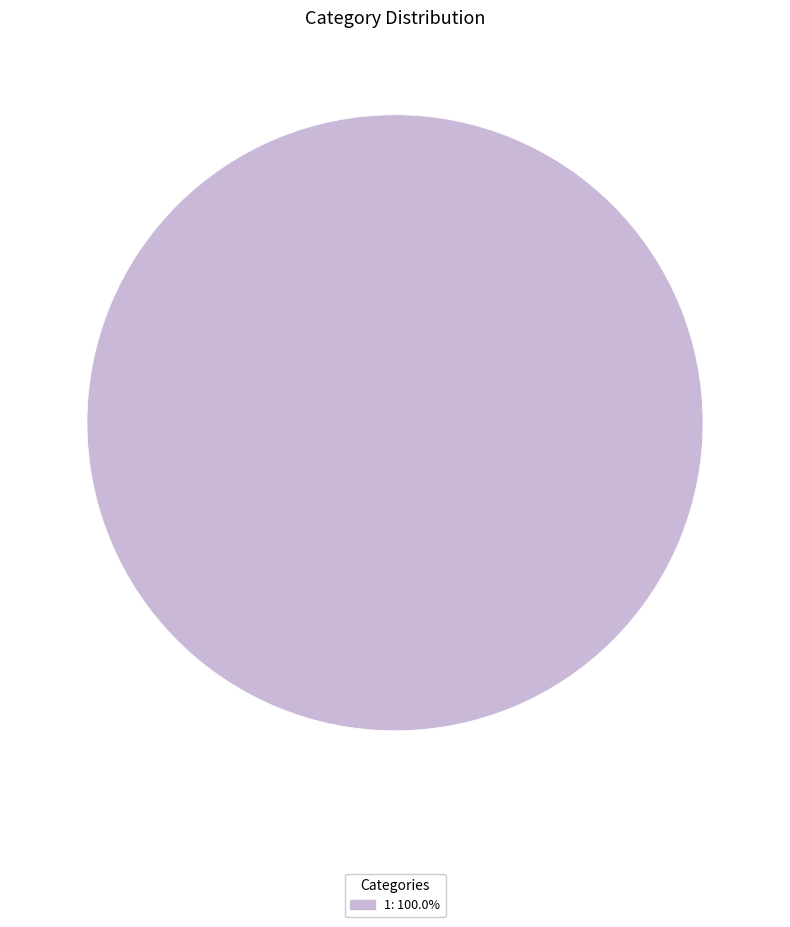

Is 1: 100.0% the majority of the pie?

Yes